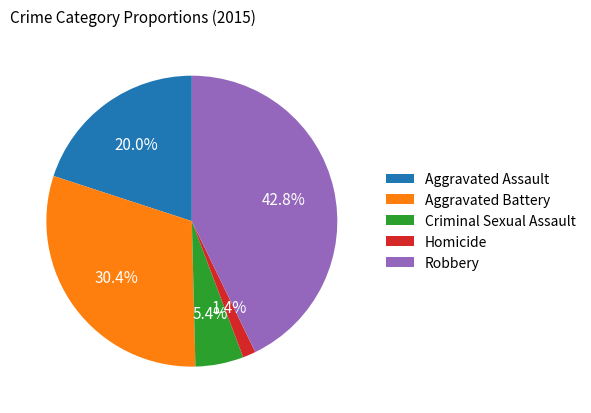

What is the ratio of the value at Aggravated Assault to the value at Aggravated Battery?

0.7